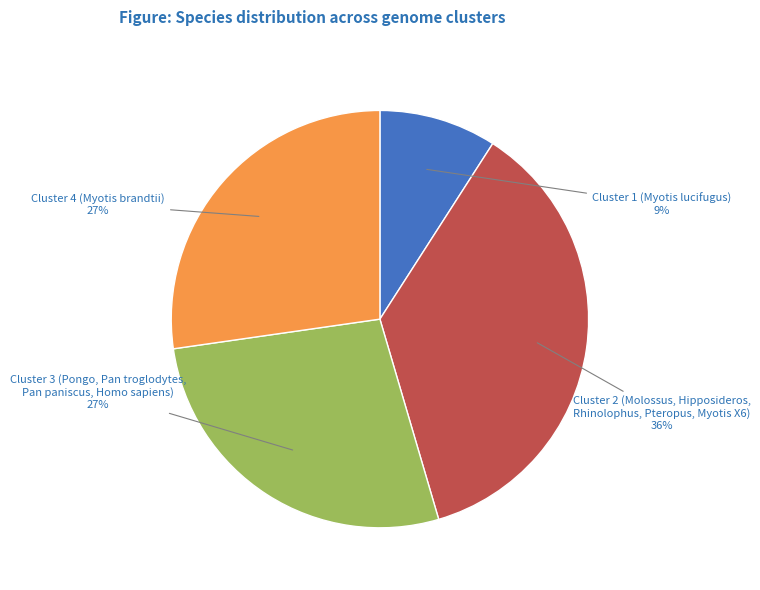

Do Cluster 2 and Cluster 3 together represent more than half of the pie?

Yes